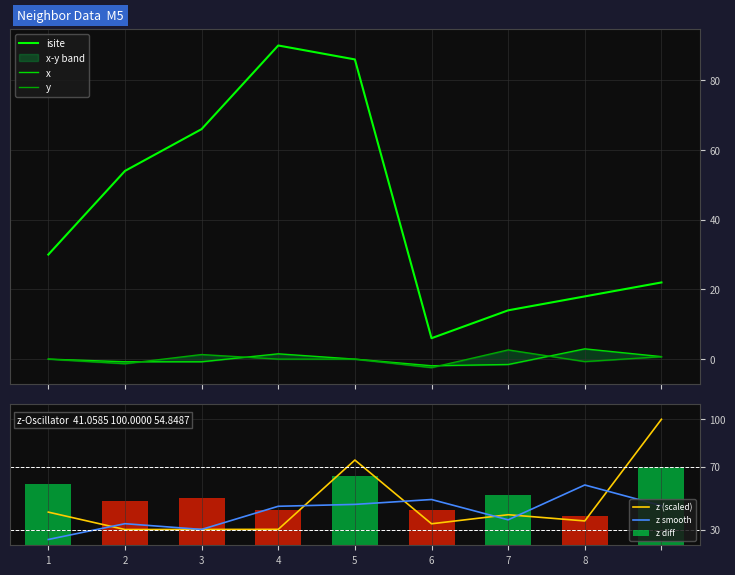

What is the highest value of the z smooth series?

58.3